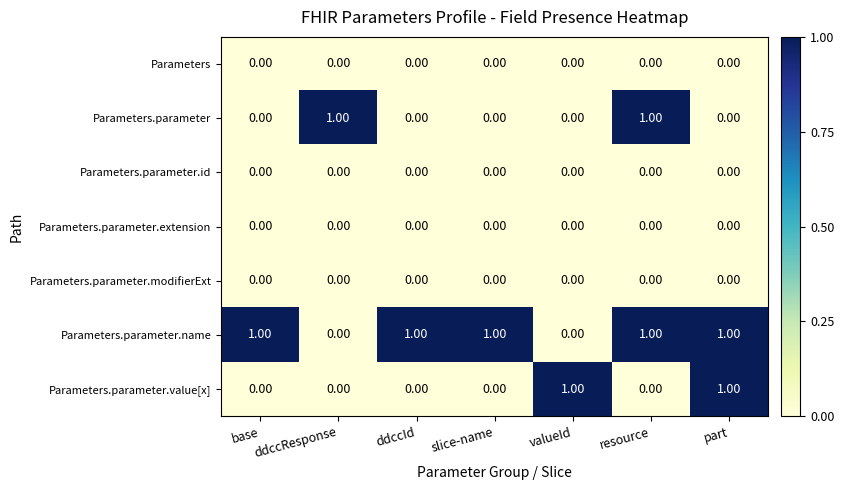

Which series has the largest total across all categories?

Parameters.parameter.name